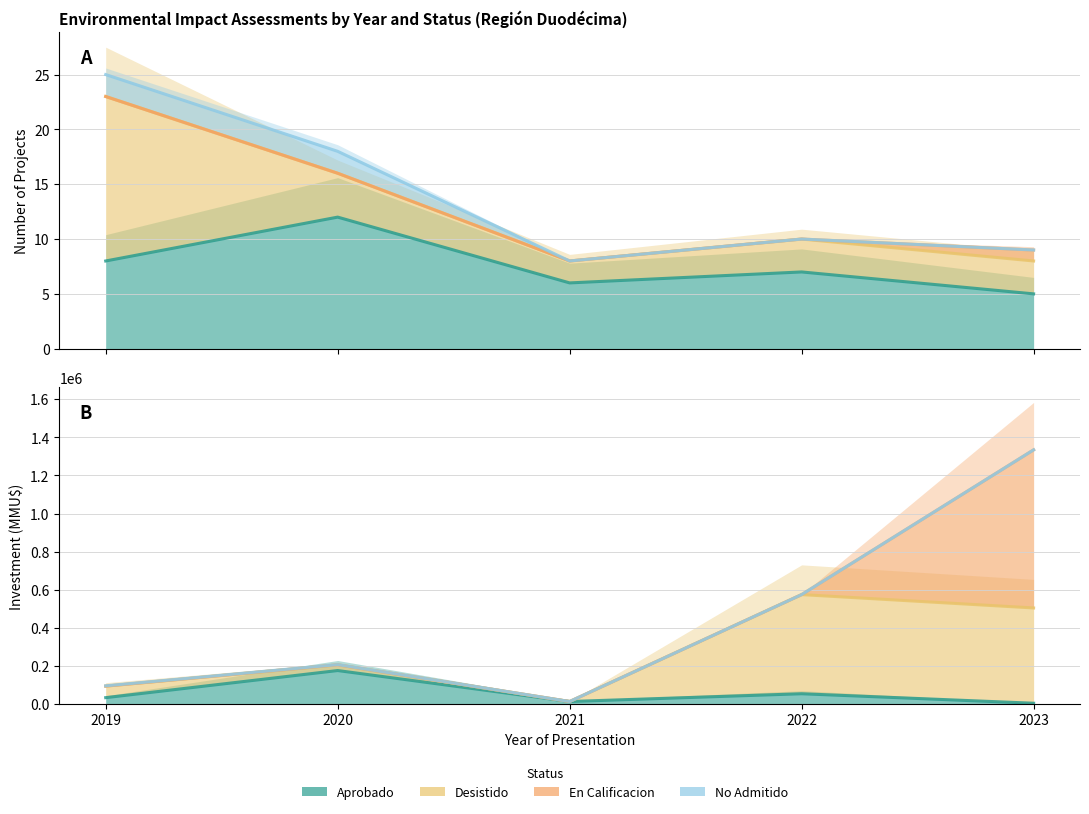

What is the smallest value displayed?

3900